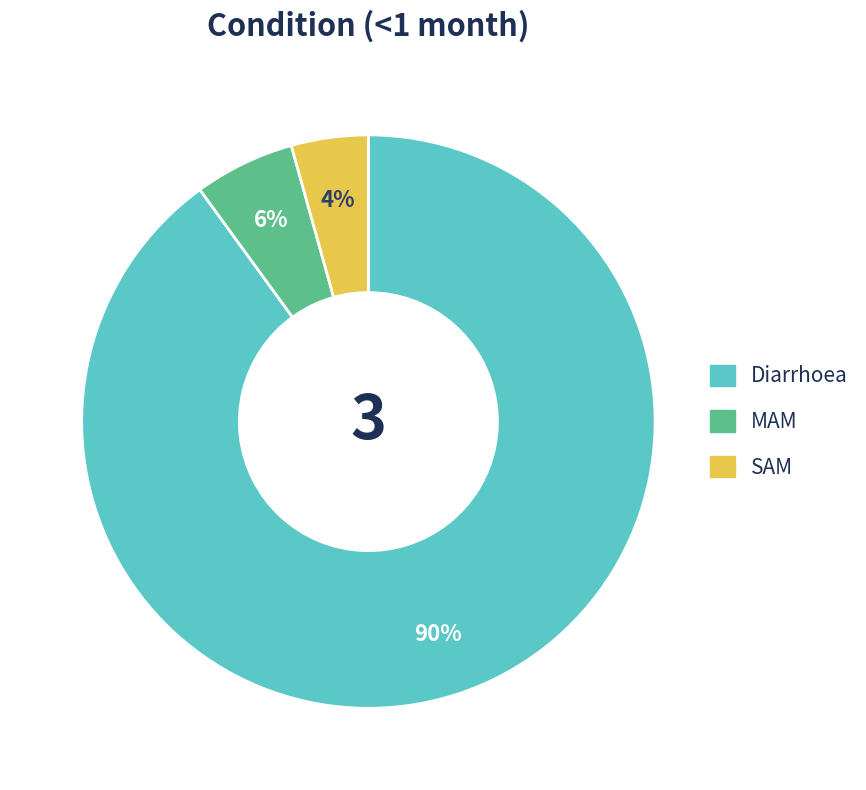

Count the number of slices in the pie.

3